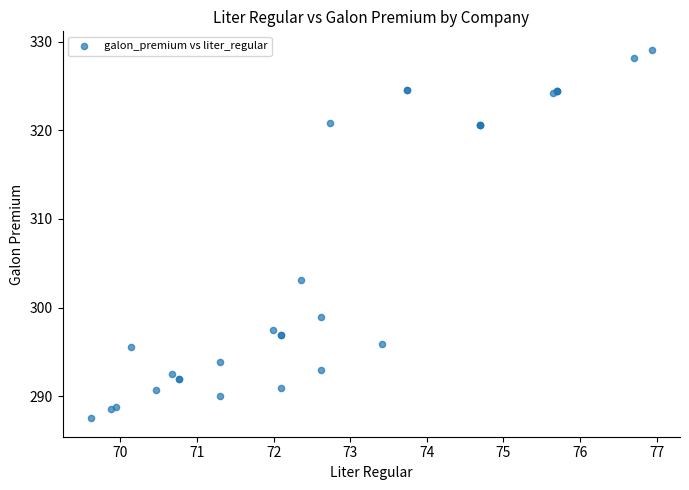

What Y value in the scatter plot is closest to 308?

303.1